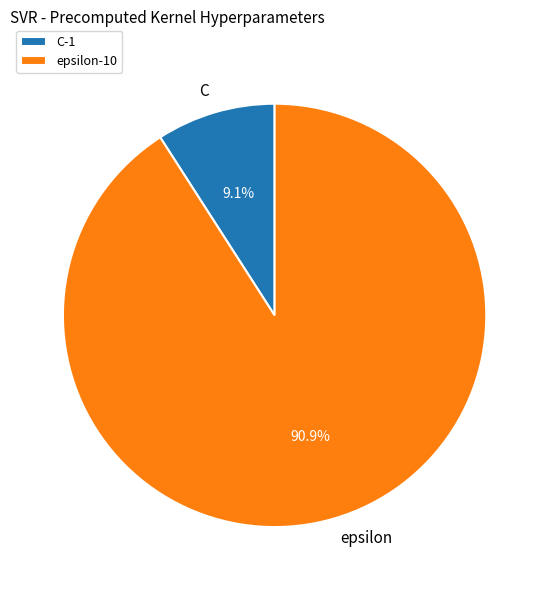

What is the smallest slice in the pie chart?

C